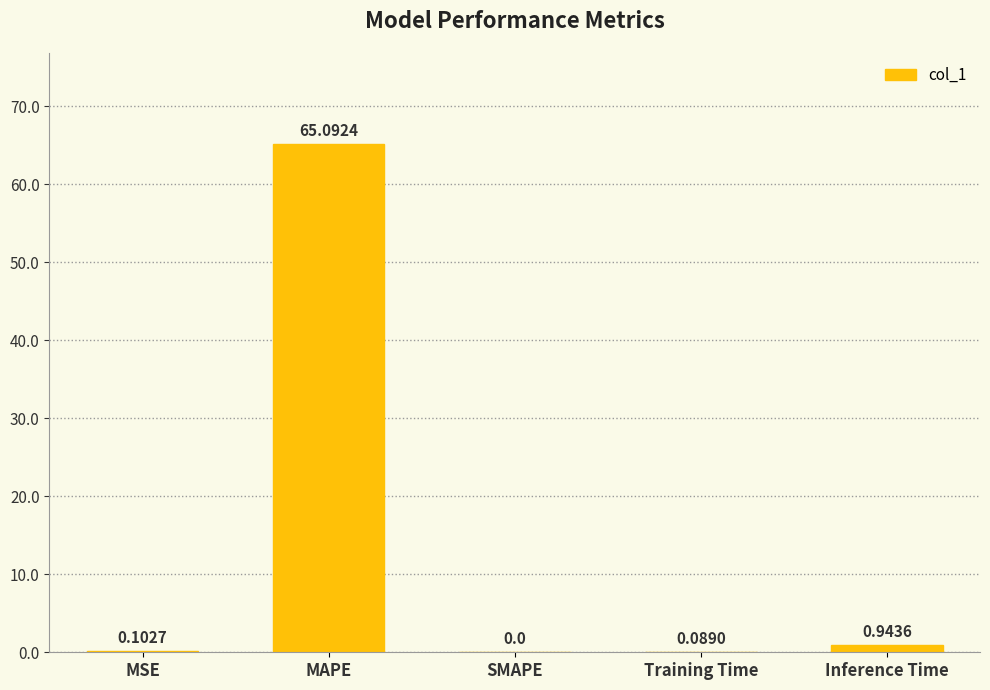

At which category does the chart reach its peak across all series?

MAPE